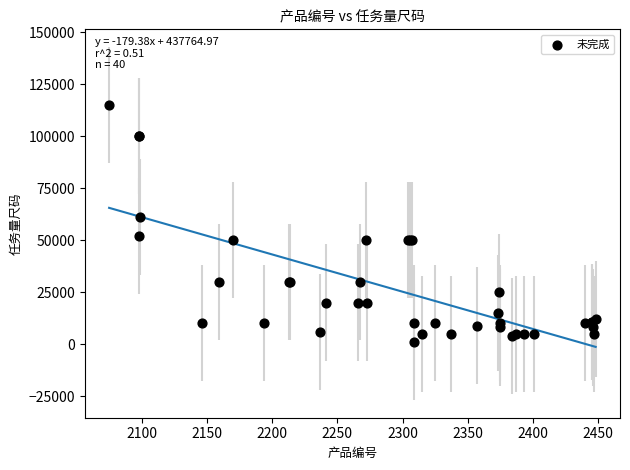

What Y value in the scatter plot is closest to 58000?

61000